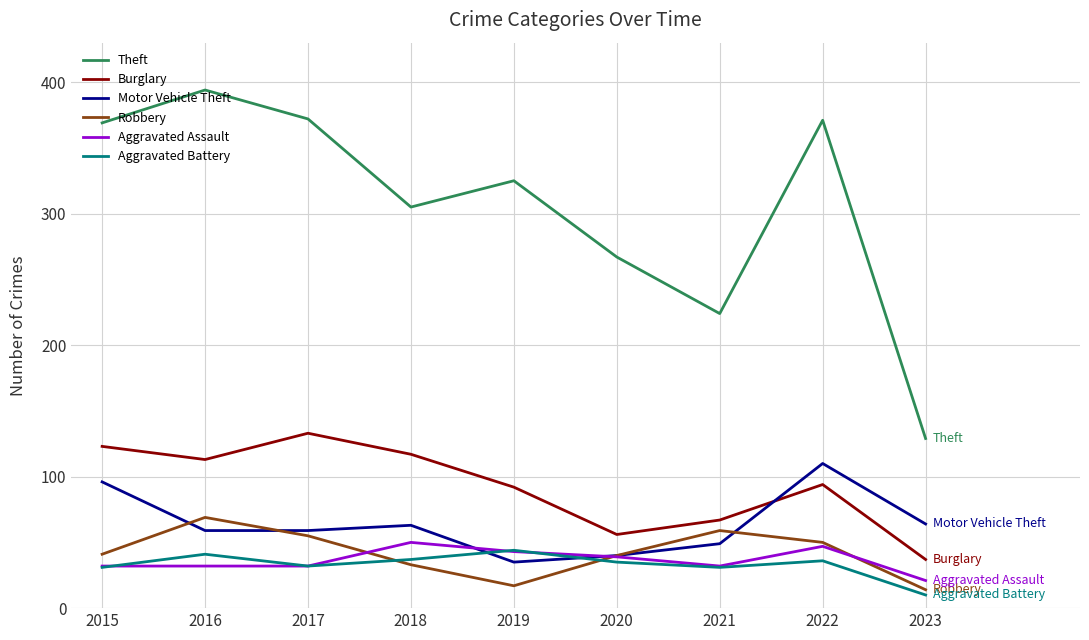

How many series are shown in this chart?

6